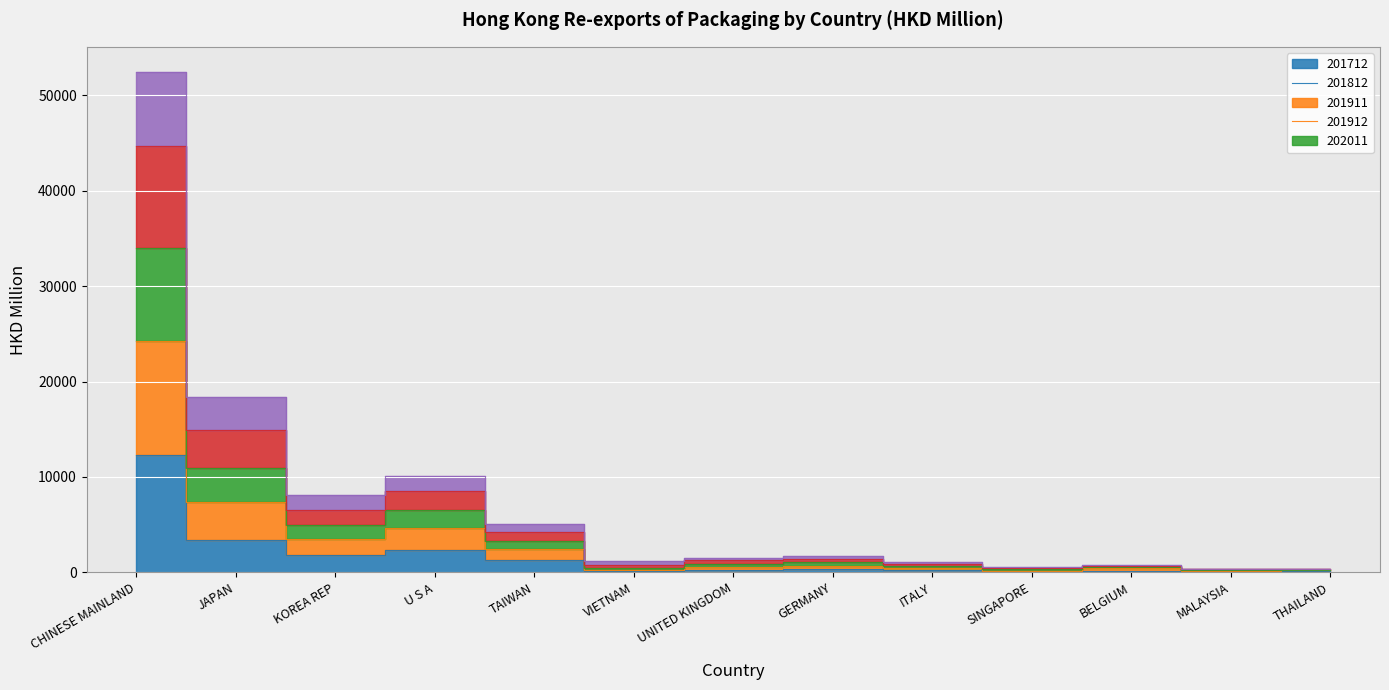

Where is the first local maximum for 201912?

U S A